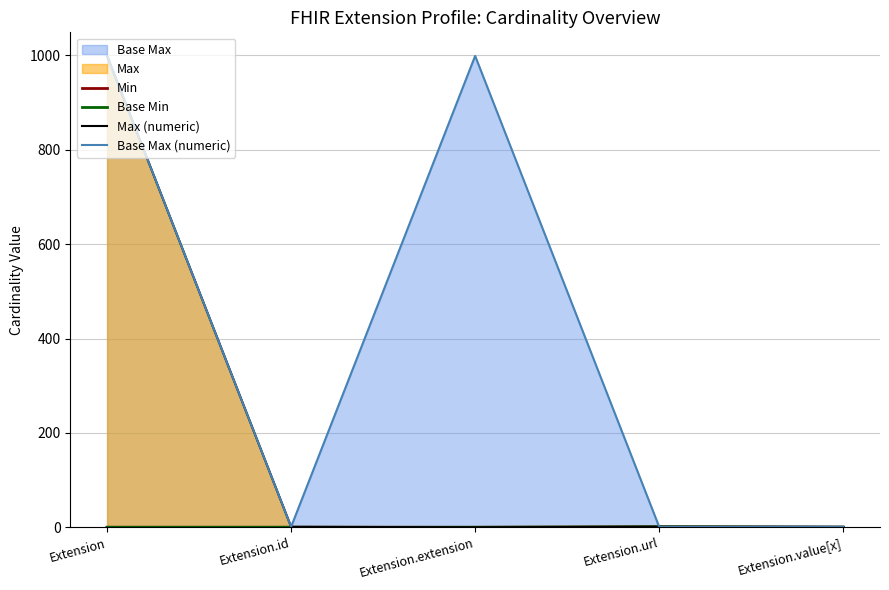

What is the difference between the maximum and second lowest values in the Base Min series?

1